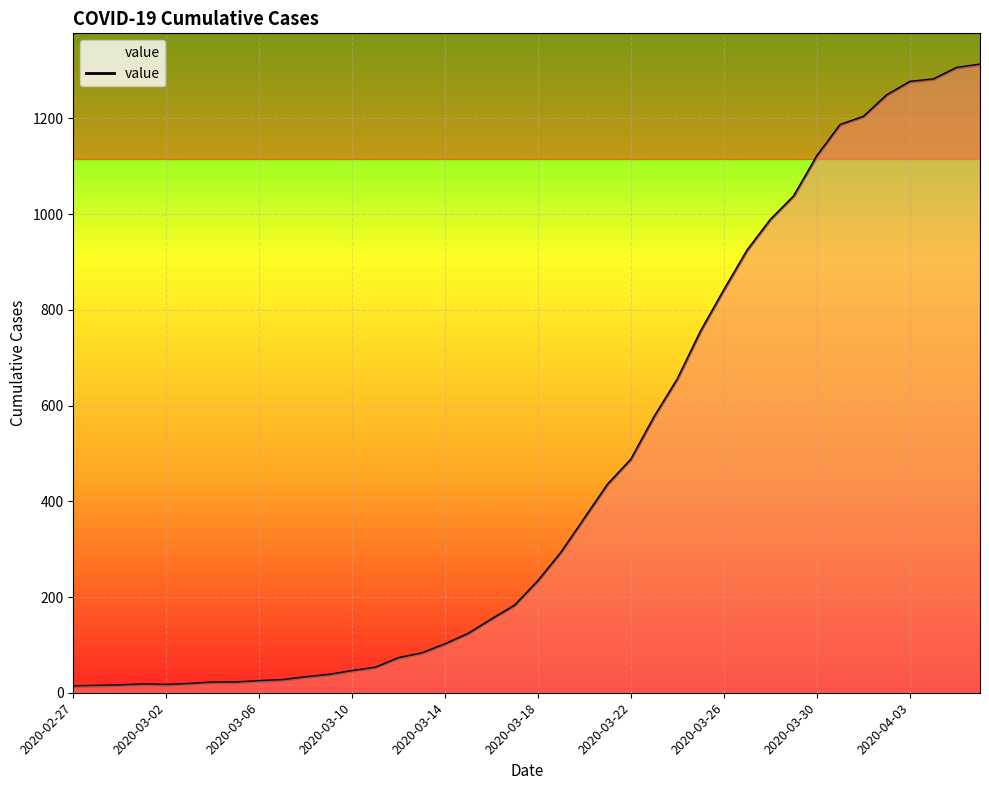

What is the maximum value shown in the chart?

1312